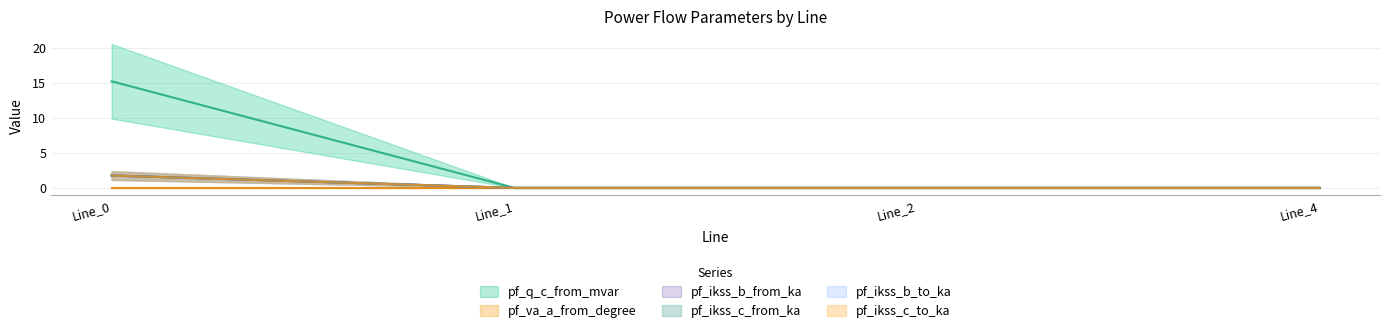

Does the chart display data point markers on the line(s)?

No